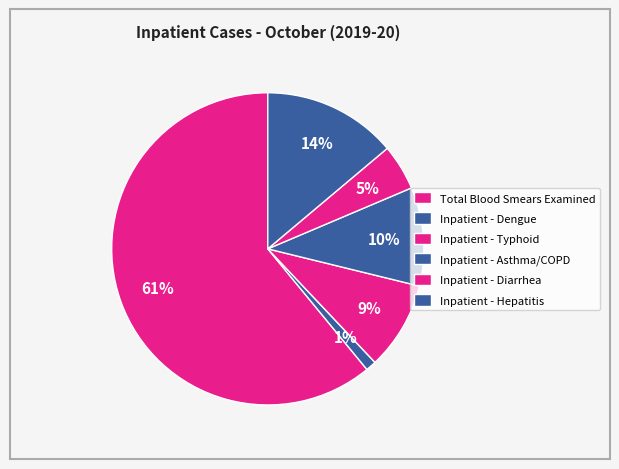

How many slices are in this pie chart?

6